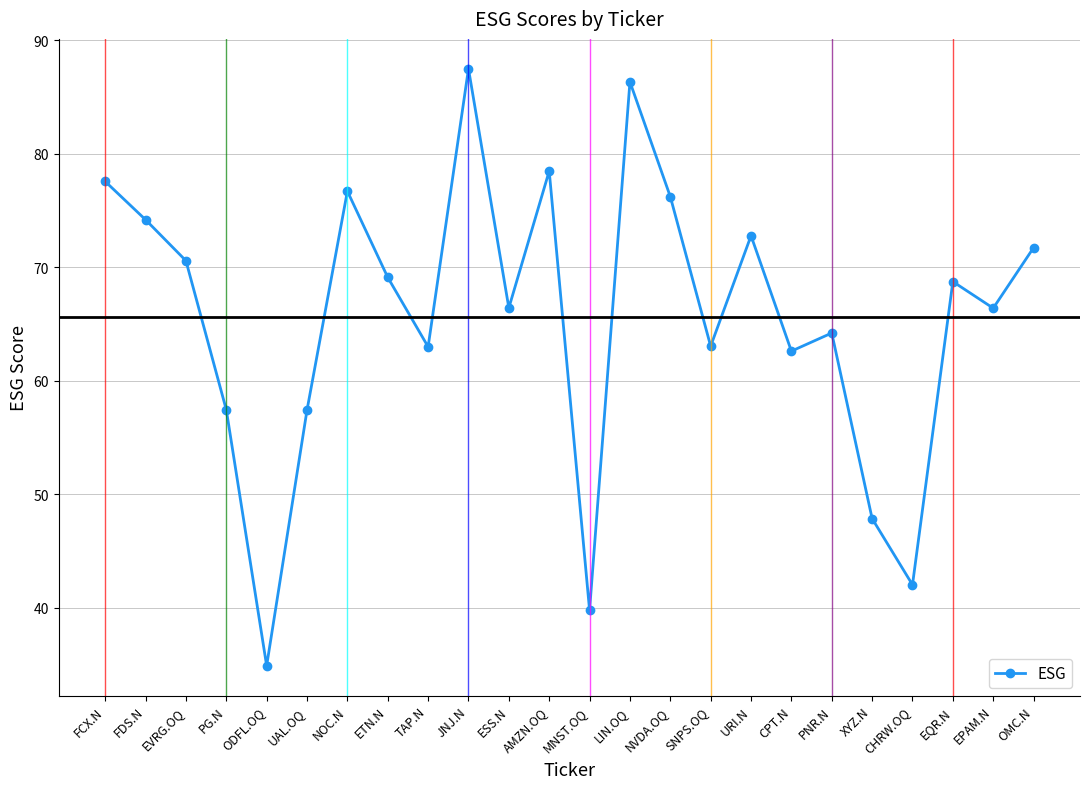

Reading right to left, list all the values displayed in this chart.

71.7	66.4	68.7	42.0	47.9	64.2	62.6	72.8	63.0	76.2	86.3	39.8	78.5	66.4	87.5	63.0	69.1	76.7	57.4	34.9	57.4	70.6	74.2	77.6